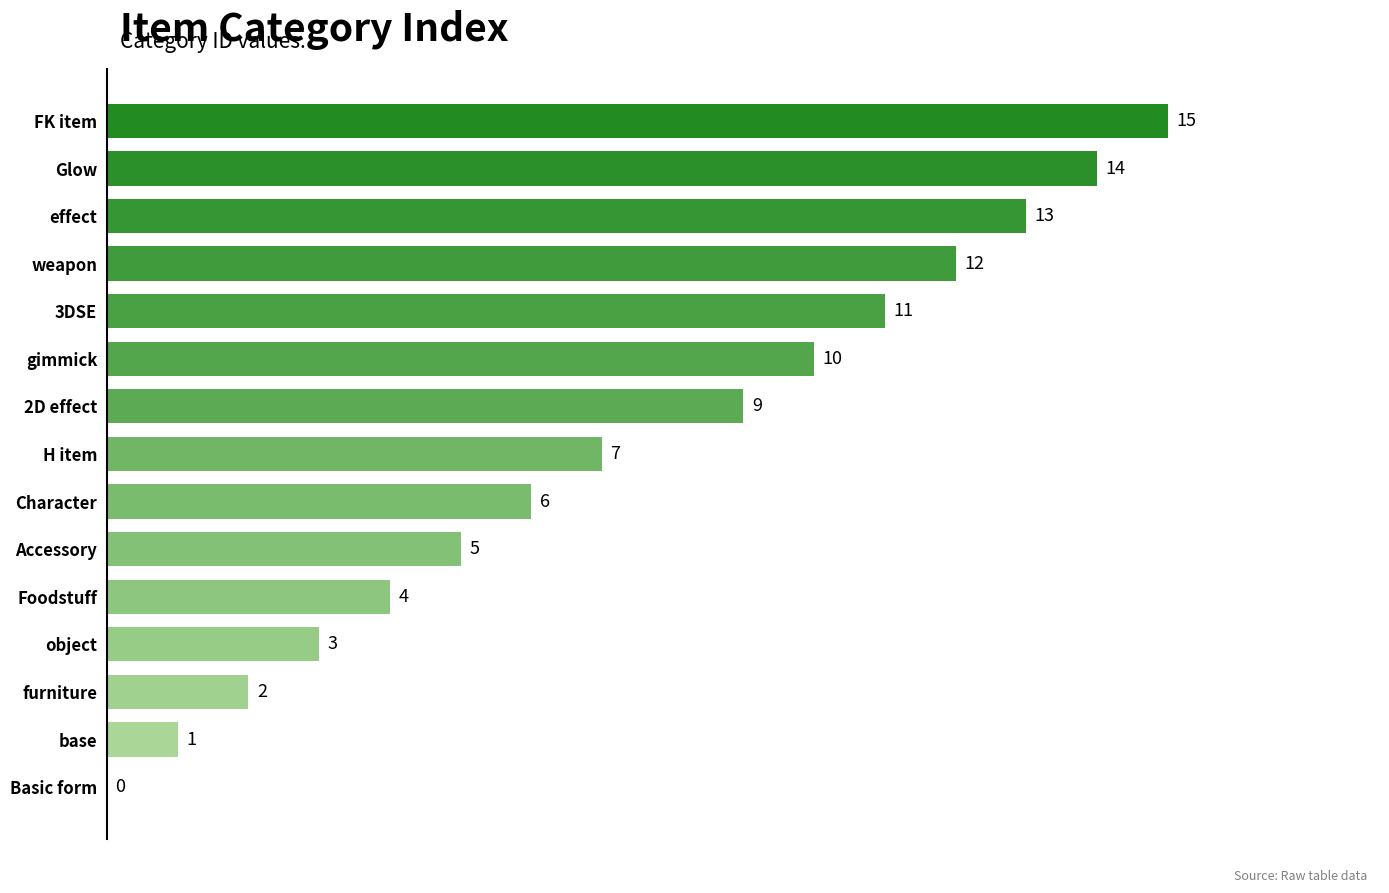

What is the maximum value shown in the chart?

15